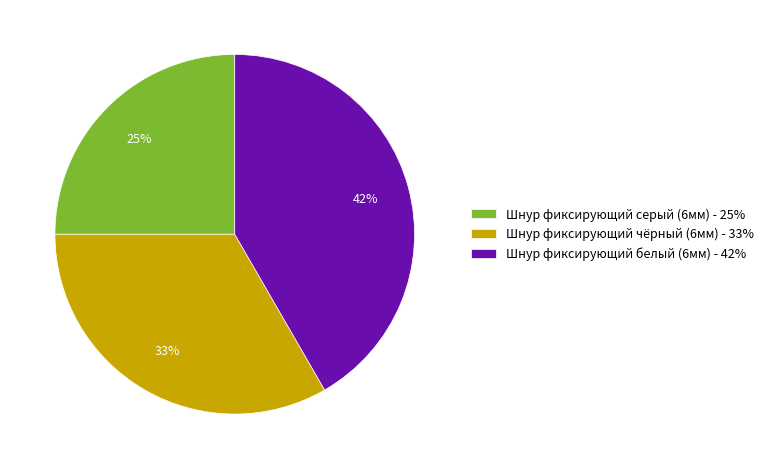

Is there a majority slice in this chart?

No